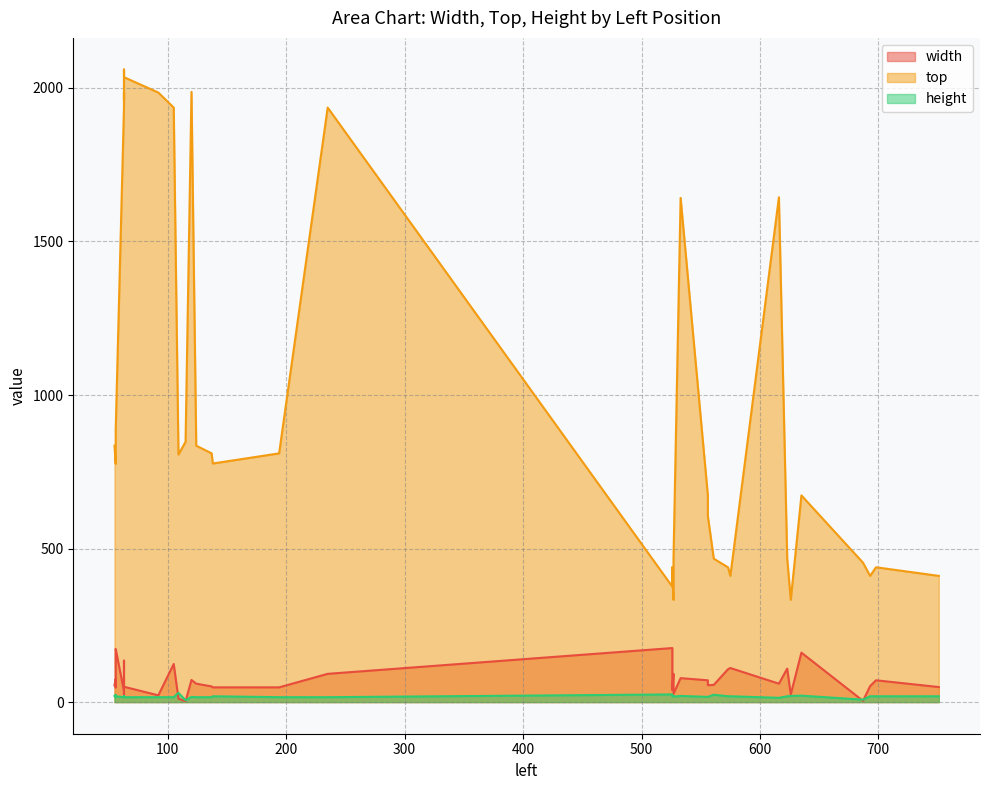

List the labels in order of width value, largest first.

526, 56, 635, 56, 63, 105, 575, 623, 573, 235, 527, 533, 56, 63, 120, 63, 698, 556, 124, 616, 561, 55, 556, 693, 137, 63, 751, 138, 56, 194, 526, 526, 63, 527, 626, 63, 92, 109, 687, 115